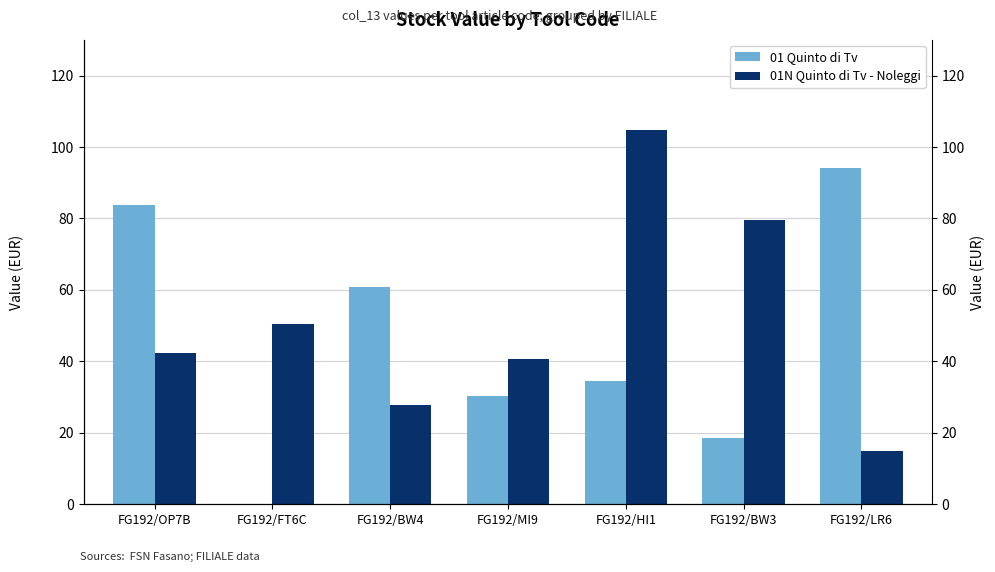

What is the average value of the 01 Quinto di Tv series?

46.0